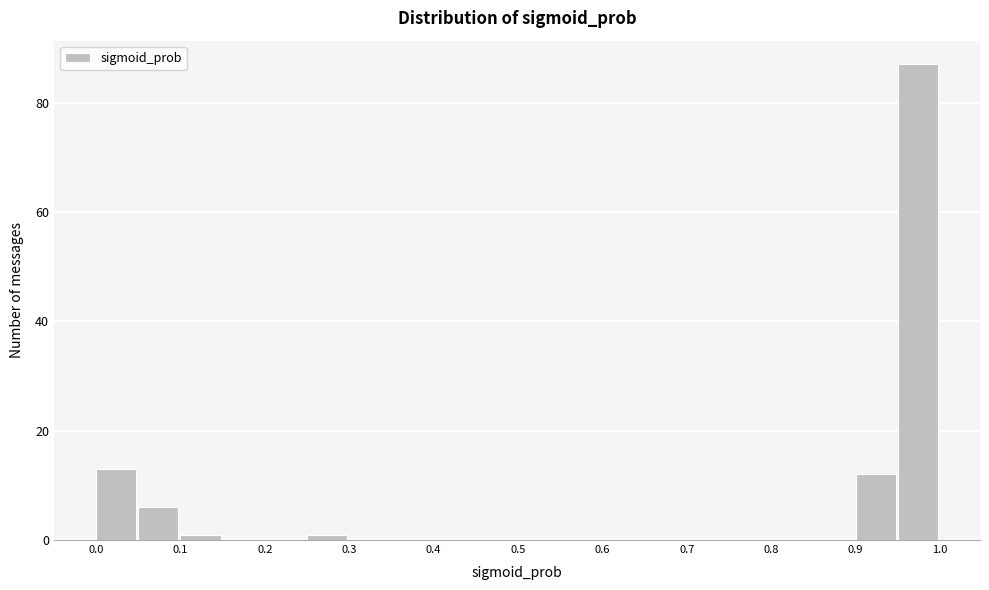

Reading left to right, list every bar in this chart as the range it spans on the x-axis followed by its height. The values are not printed on the chart, so give them approximately, as read against the axis.

0.00 to 0.05: 14
0.05 to 0.10: 6
0.10 to 0.15: under 2
0.15 to 0.20: 0
0.20 to 0.25: 0
0.25 to 0.30: under 2
0.30 to 0.35: 0
0.35 to 0.40: 0
0.40 to 0.45: 0
0.45 to 0.50: 0
0.50 to 0.55: 0
0.55 to 0.60: 0
0.60 to 0.65: 0
0.65 to 0.70: 0
0.70 to 0.75: 0
0.75 to 0.80: 0
0.80 to 0.85: 0
0.85 to 0.90: 0
0.90 to 0.95: 12
0.95 to 1.00: 88